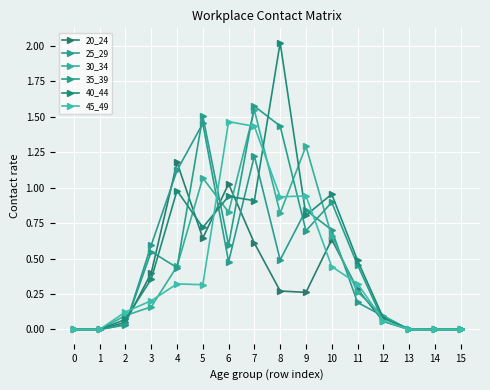

Which has a higher value, 7 or 4?

4